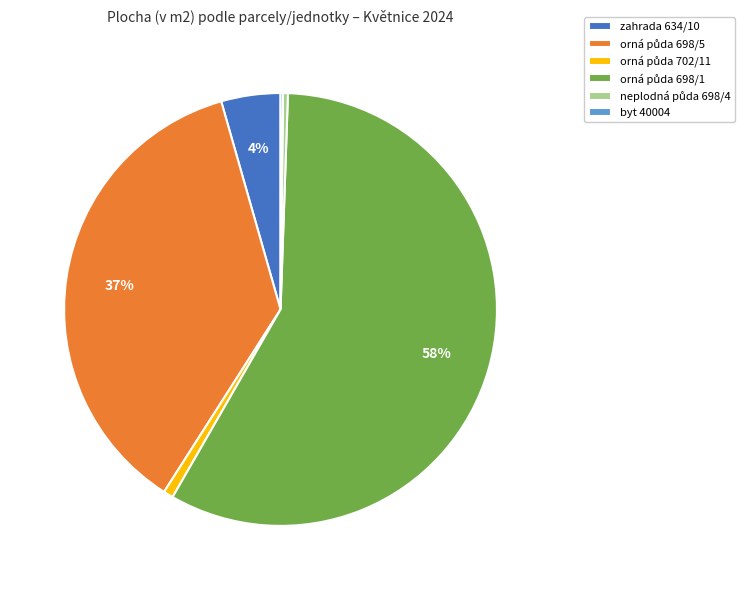

To the nearest percent, what is the average slice percentage?

17%